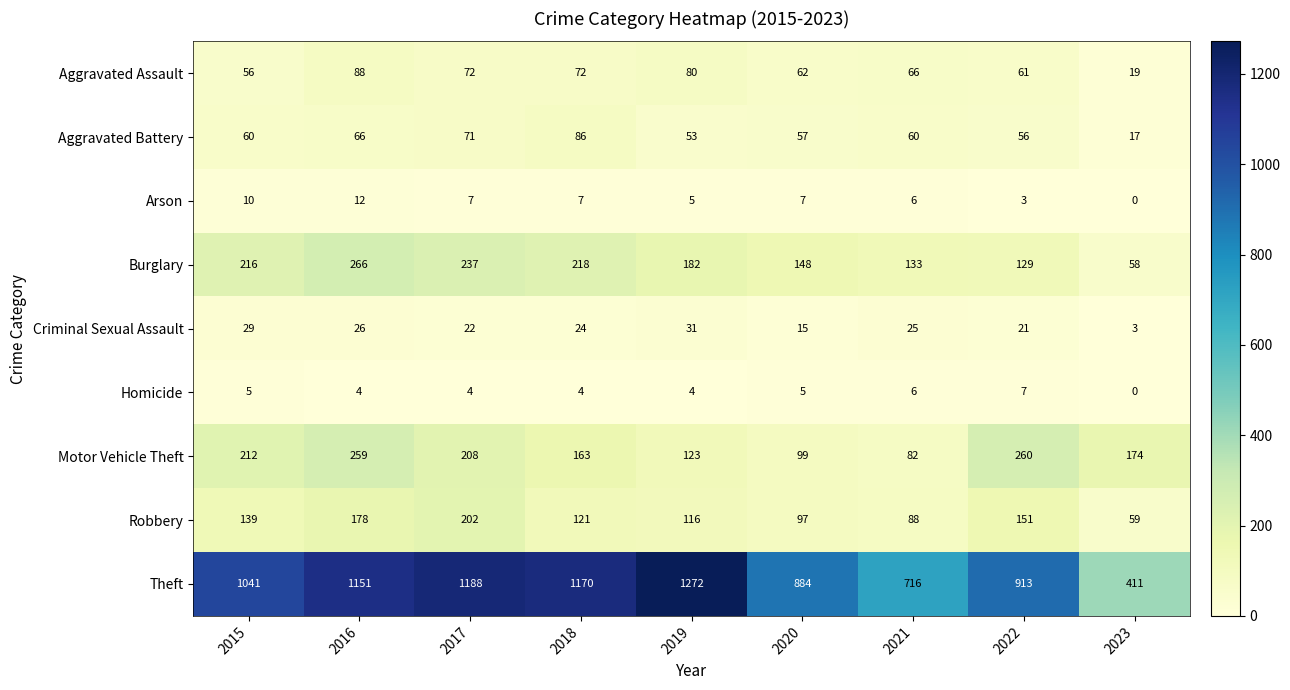

The Motor Vehicle Theft series shows 130 at 2020. True or false?

False